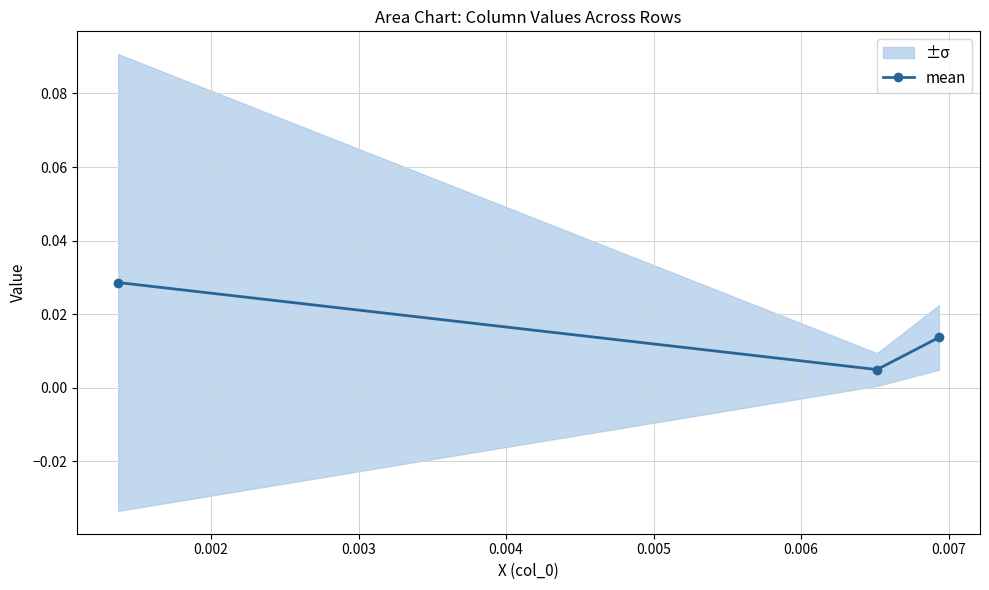

The chart shows a value of 0.0 at 0.003. True or false?

True